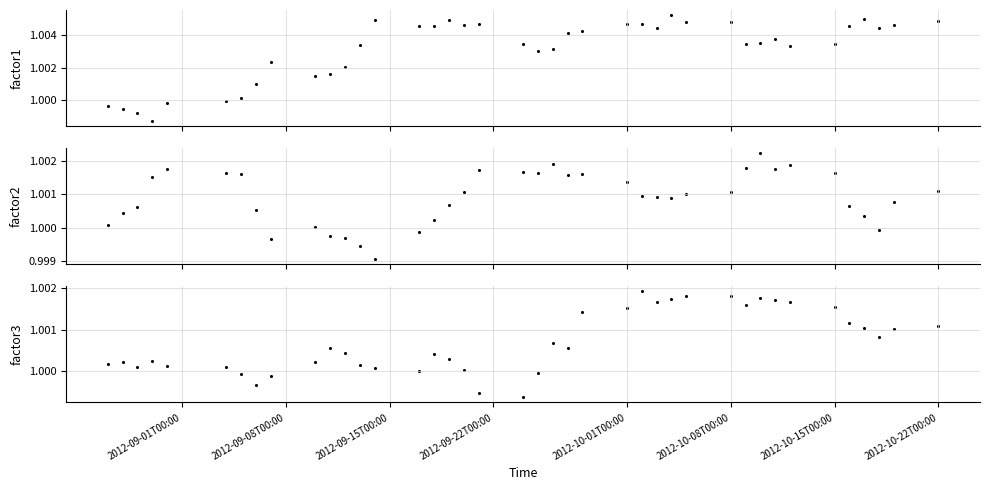

At how many categories does at least one series exceed 1?

40